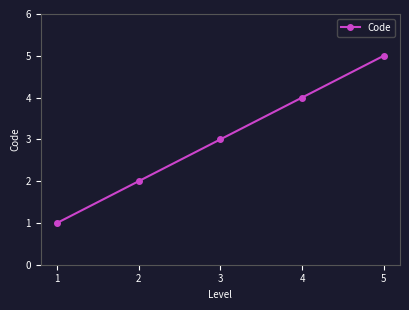

Reading left to right, extract all data points from this chart.

1=1	2=2	3=3	4=4	5=5